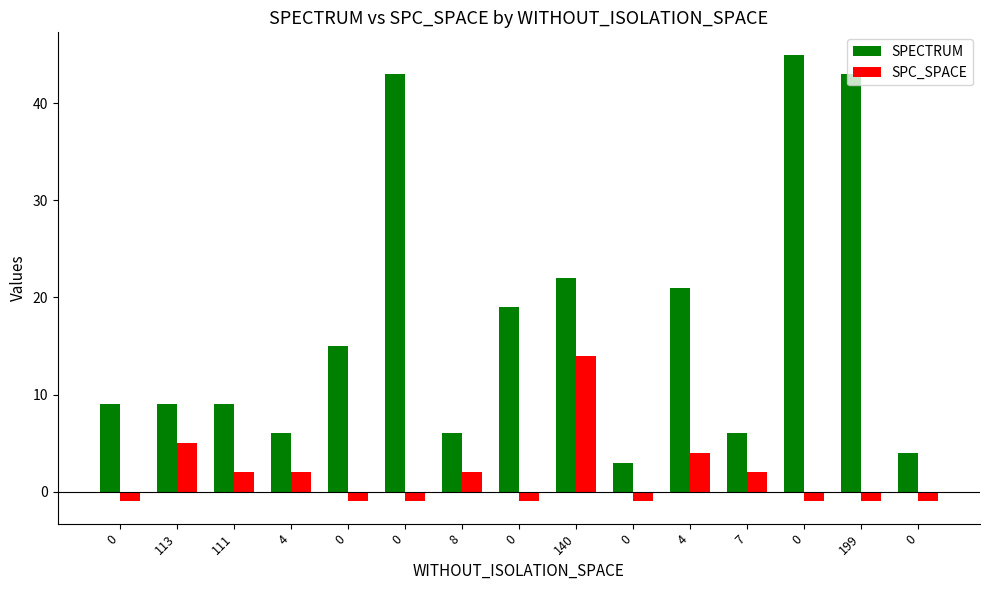

Does the chart contain any negative values?

Yes